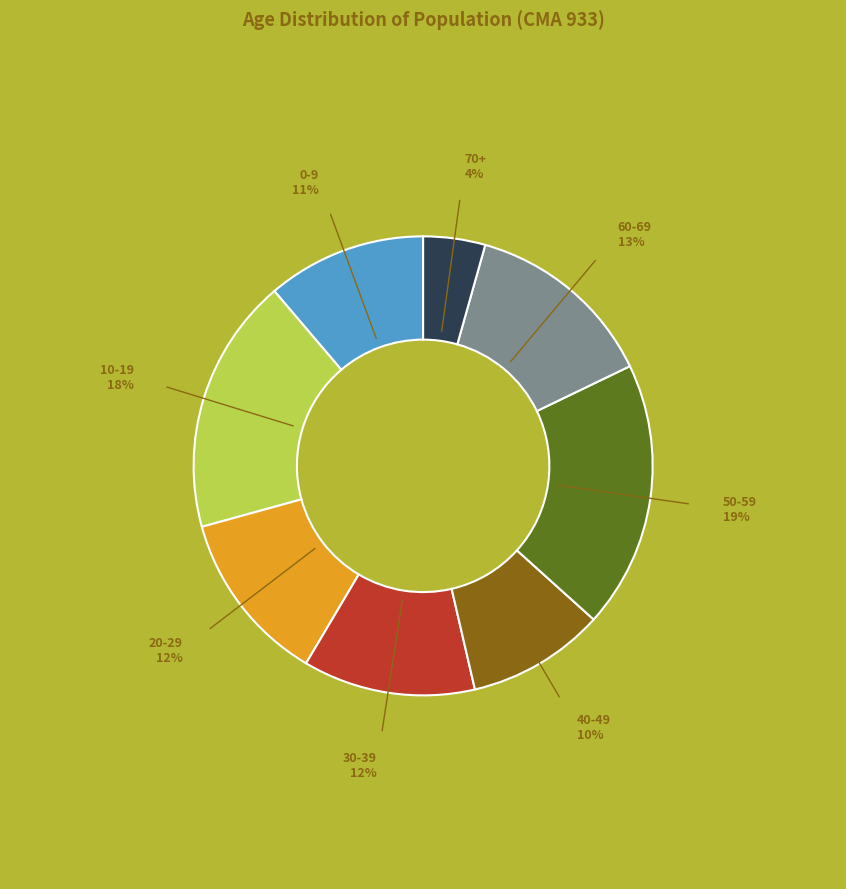

Is there any slice that represents more than half of the pie?

No